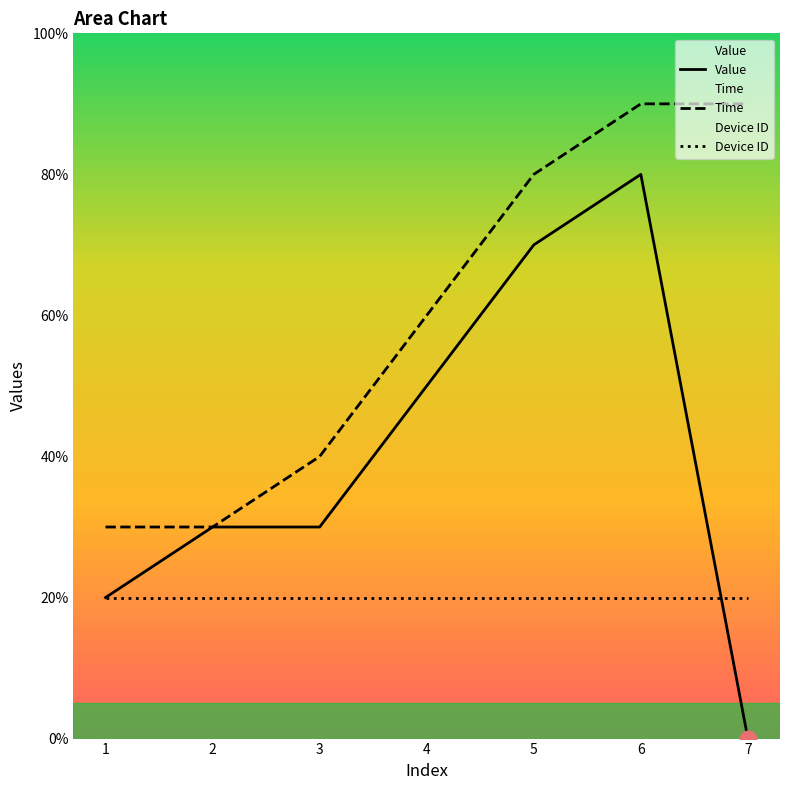

At which category does the chart reach its peak across all series?

6